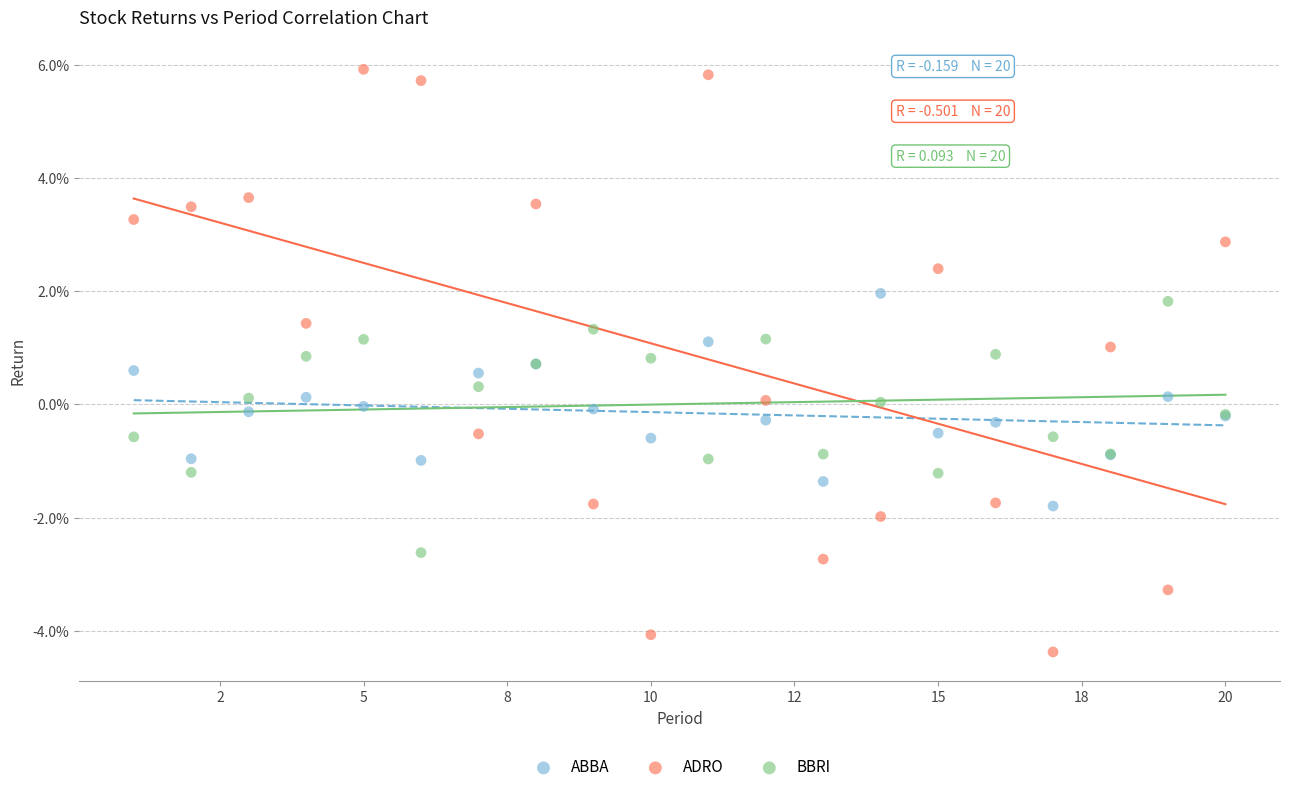

What are all the series names shown in the legend?

ABBA, ADRO, BBRI